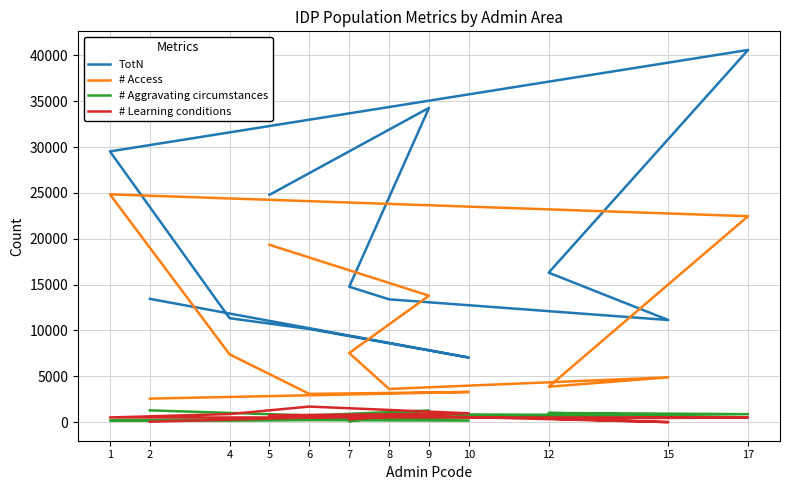

The value of # Aggravating circumstances at 6 is 215. True or false?

True